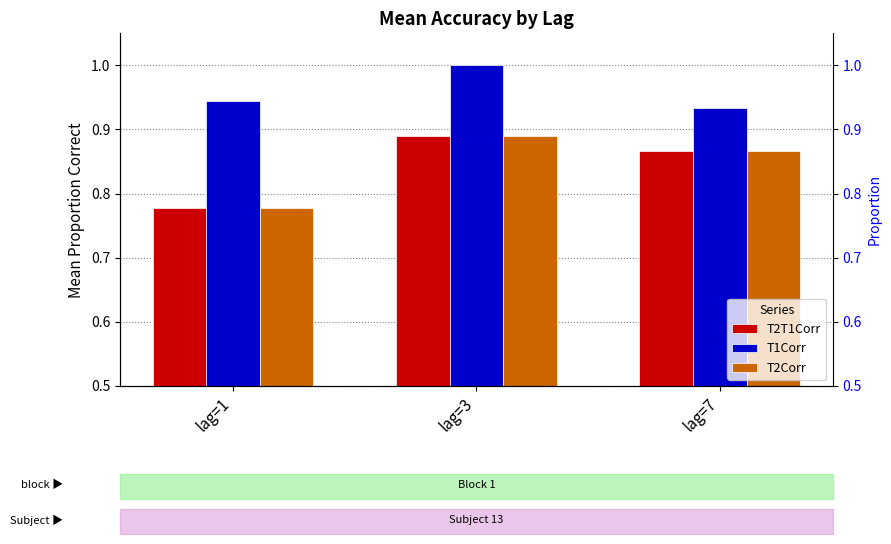

What is the approximate value of T2T1Corr at lag=7?

0.9